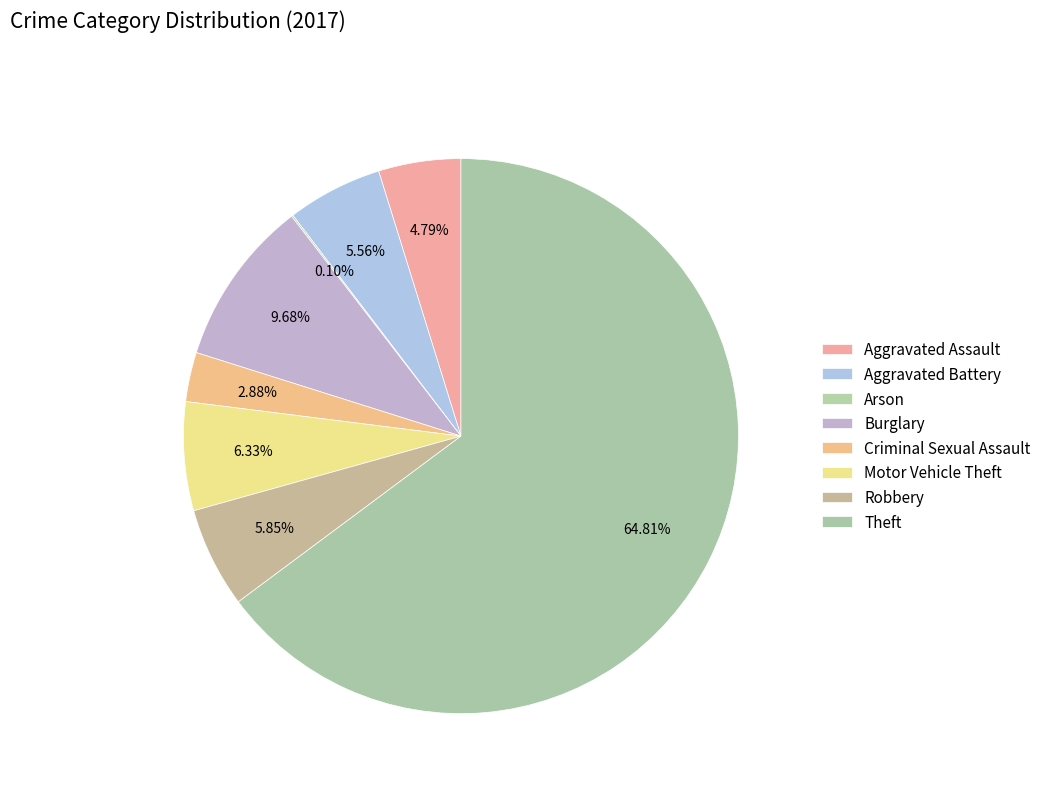

To the nearest percent, what is the difference between the Robbery and Arson slice percentages?

6%